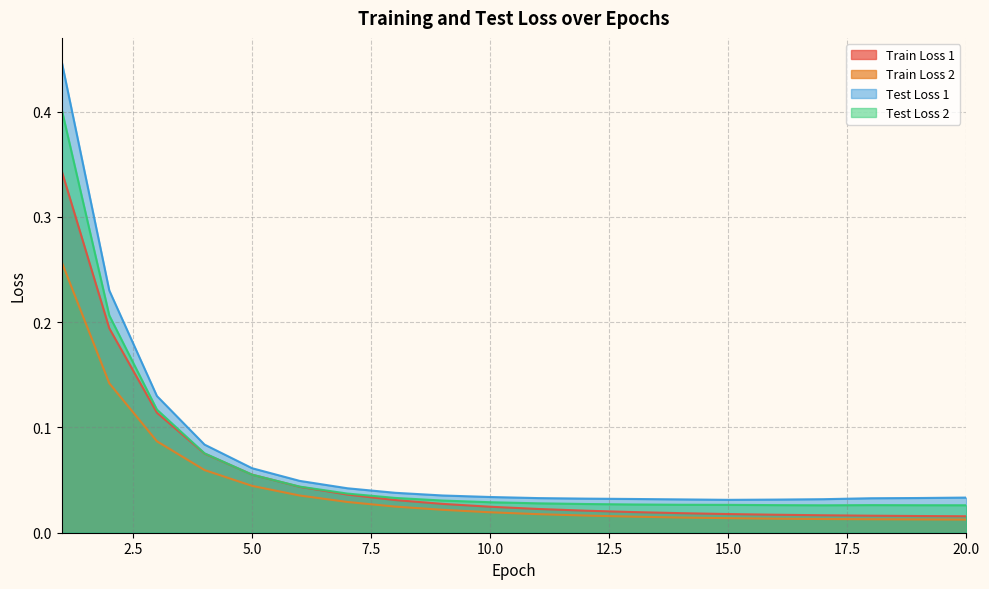

Does the chart have visible grid lines?

Yes